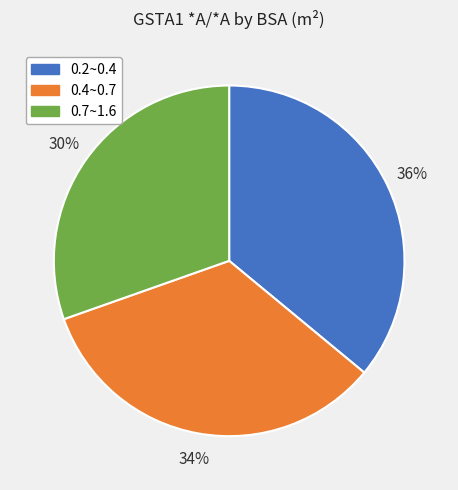

Rank the categories by value from lowest to highest.

0.7~1.6, 0.4~0.7, 0.2~0.4